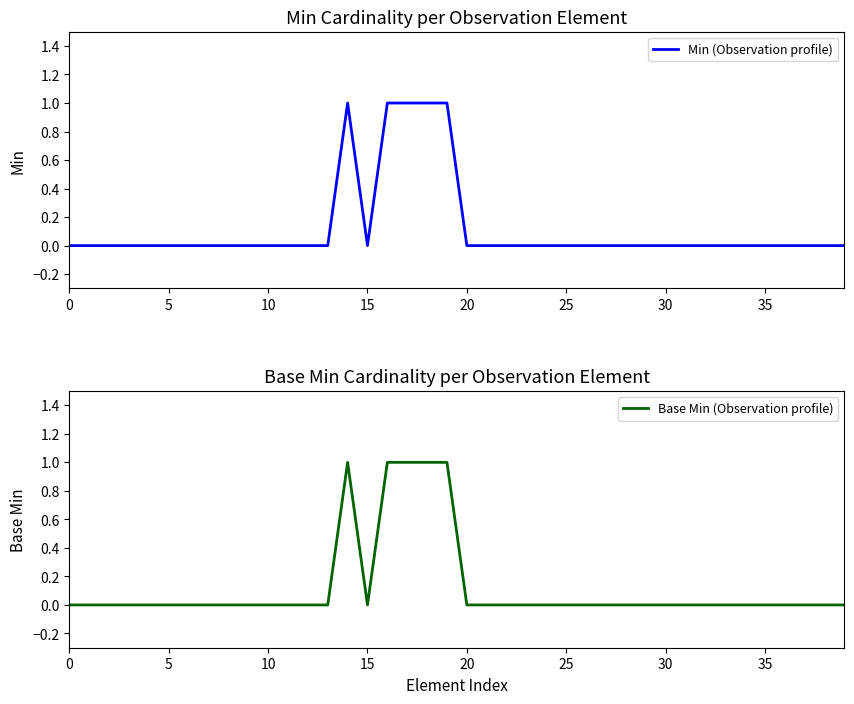

What are all the series names shown in the legend?

Min (Observation profile), Base Min (Observation profile)